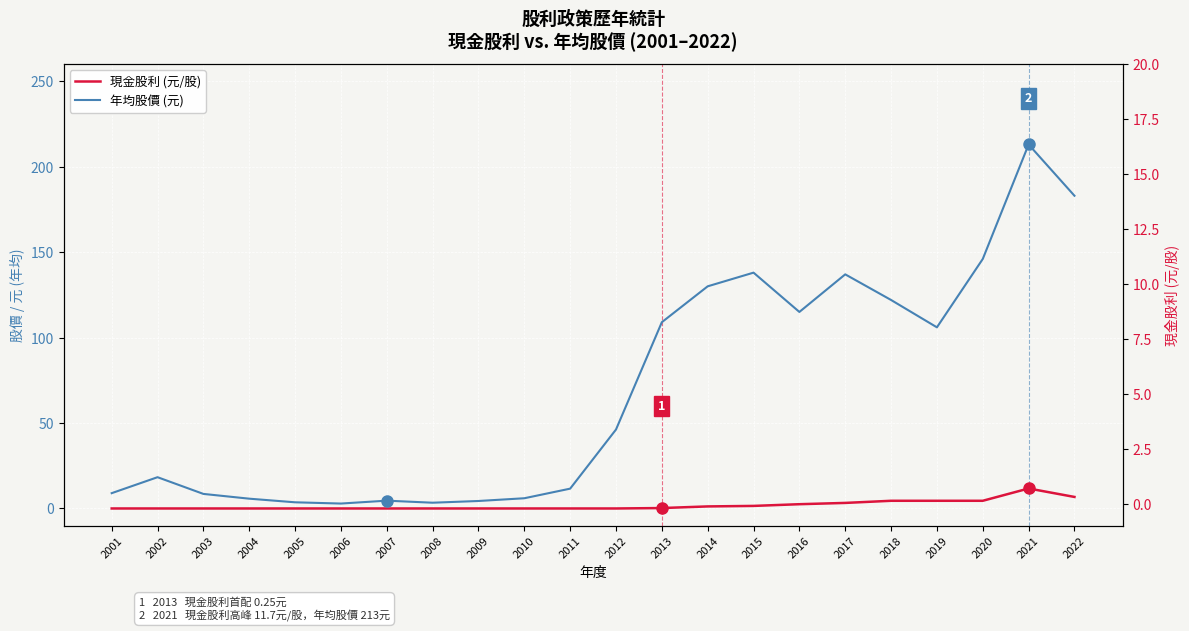

How many data points in 年均股價 (元) are less than 46?

11